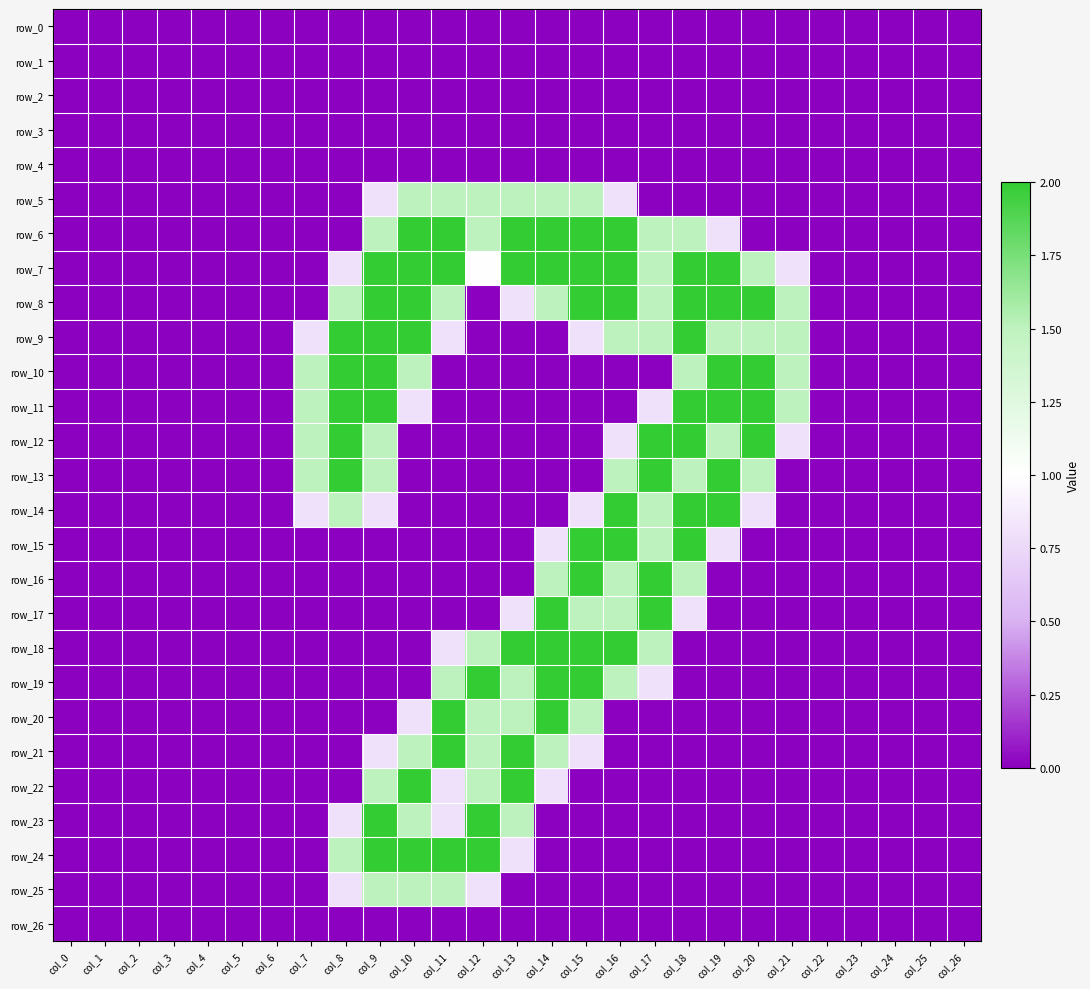

Between col_1 and col_14, which is larger?

col_1